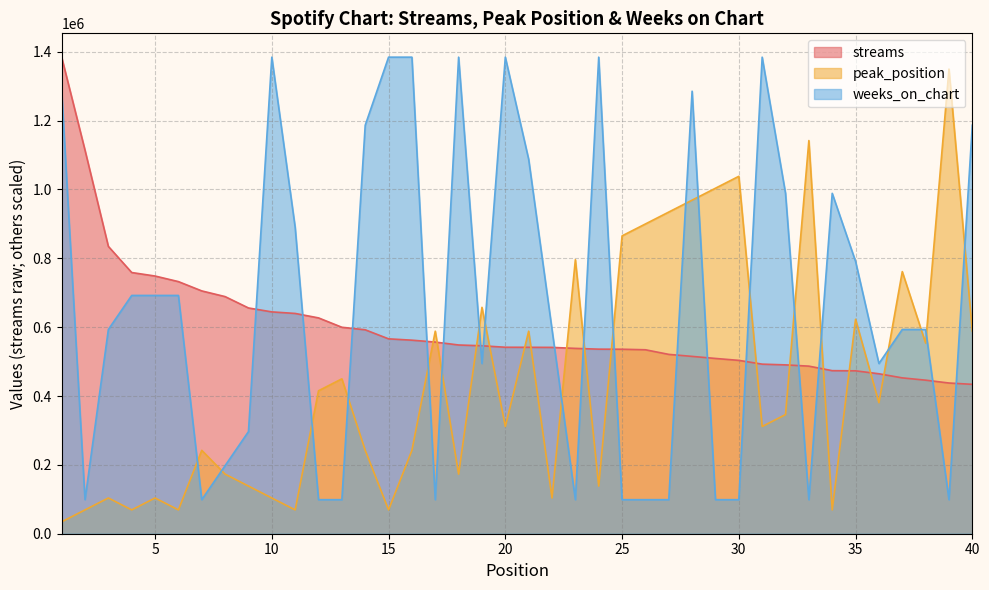

Does the chart have visible grid lines?

Yes